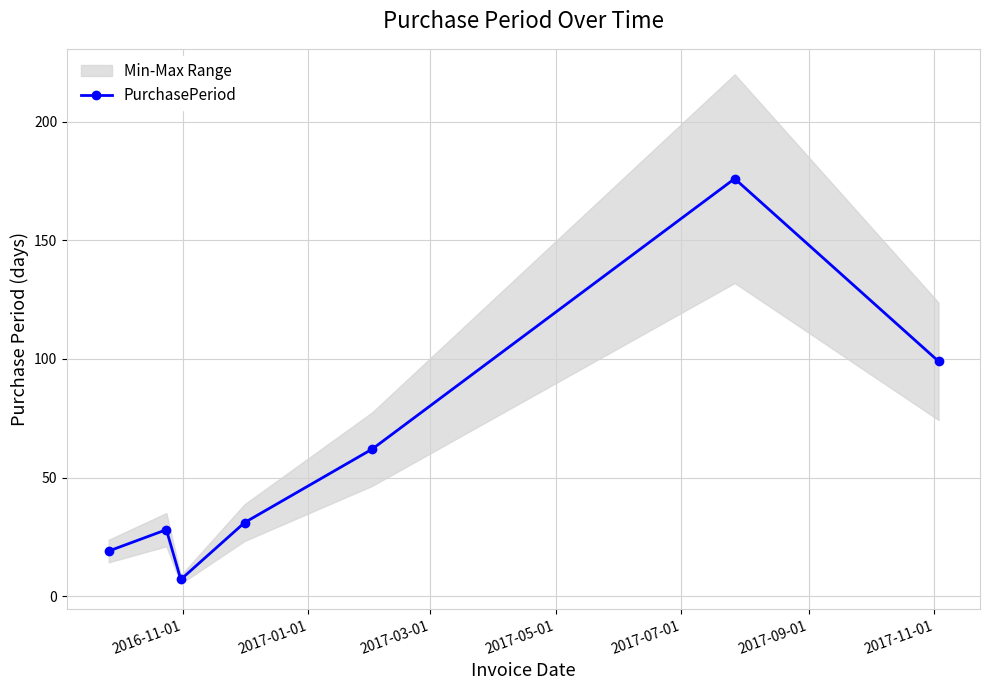

How many interior local peaks (higher than both neighbors) does the data have?

2